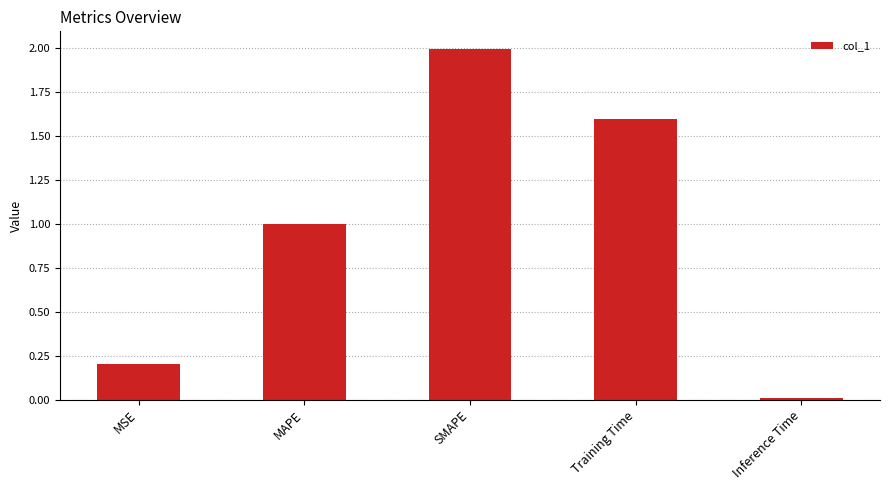

List the labels in order of value, largest first.

SMAPE, Training Time, MAPE, MSE, Inference Time